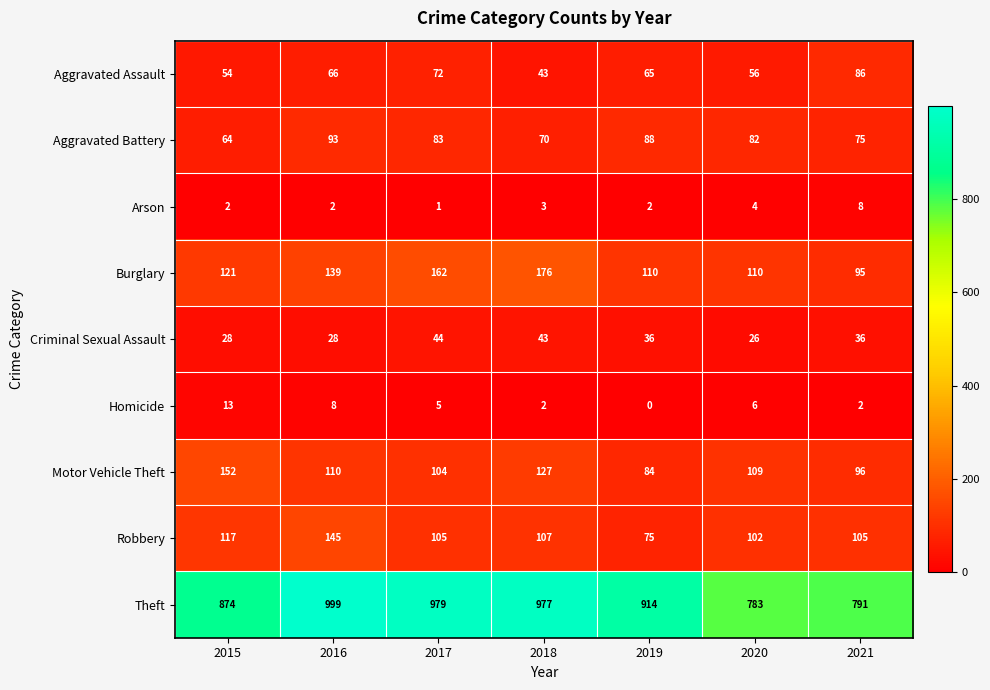

What is the difference between the maximum and second lowest values in the Homicide series?

11